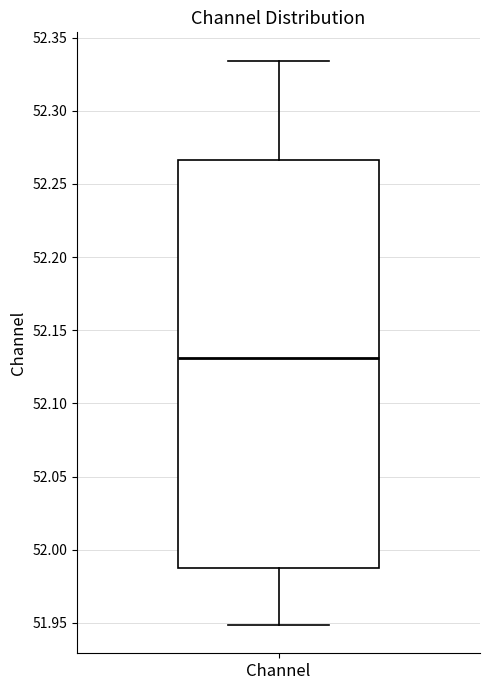

Transcribe this box plot: give where the median line is, the range the box spans, and where the two whiskers end, as read against the y-axis. The values are not printed on the chart, so give them approximately, as read against the axis.

median 52.130, box 51.985 to 52.265, whiskers 51.950 to 52.335